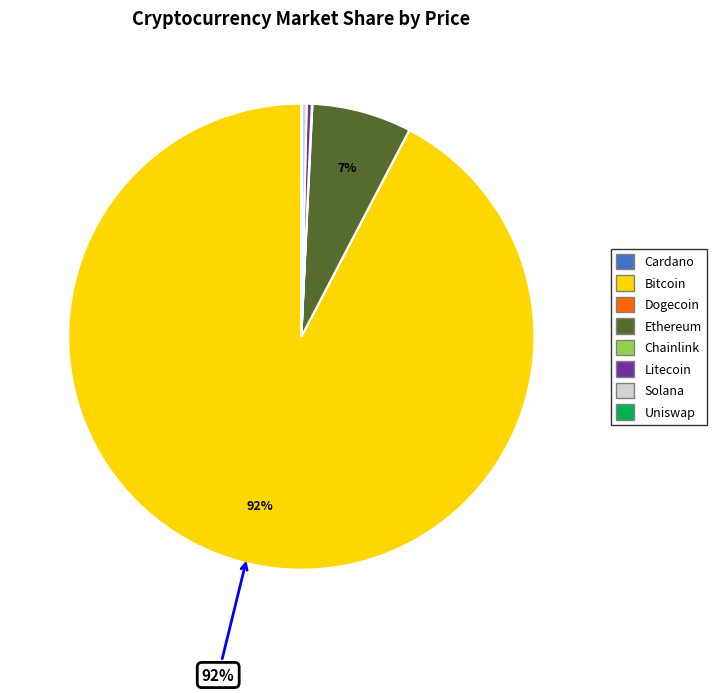

Does any single category account for the majority?

Yes